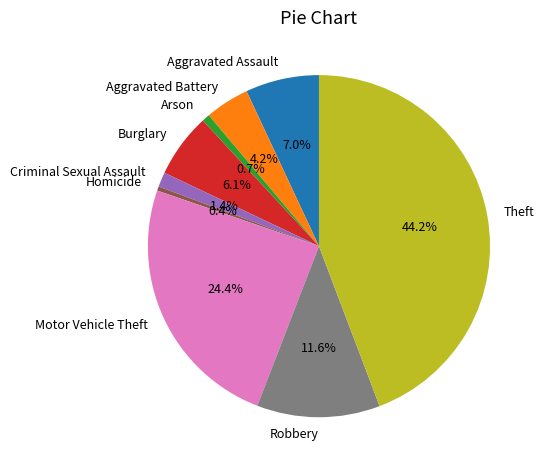

To the nearest percent, what is the average slice percentage?

11%